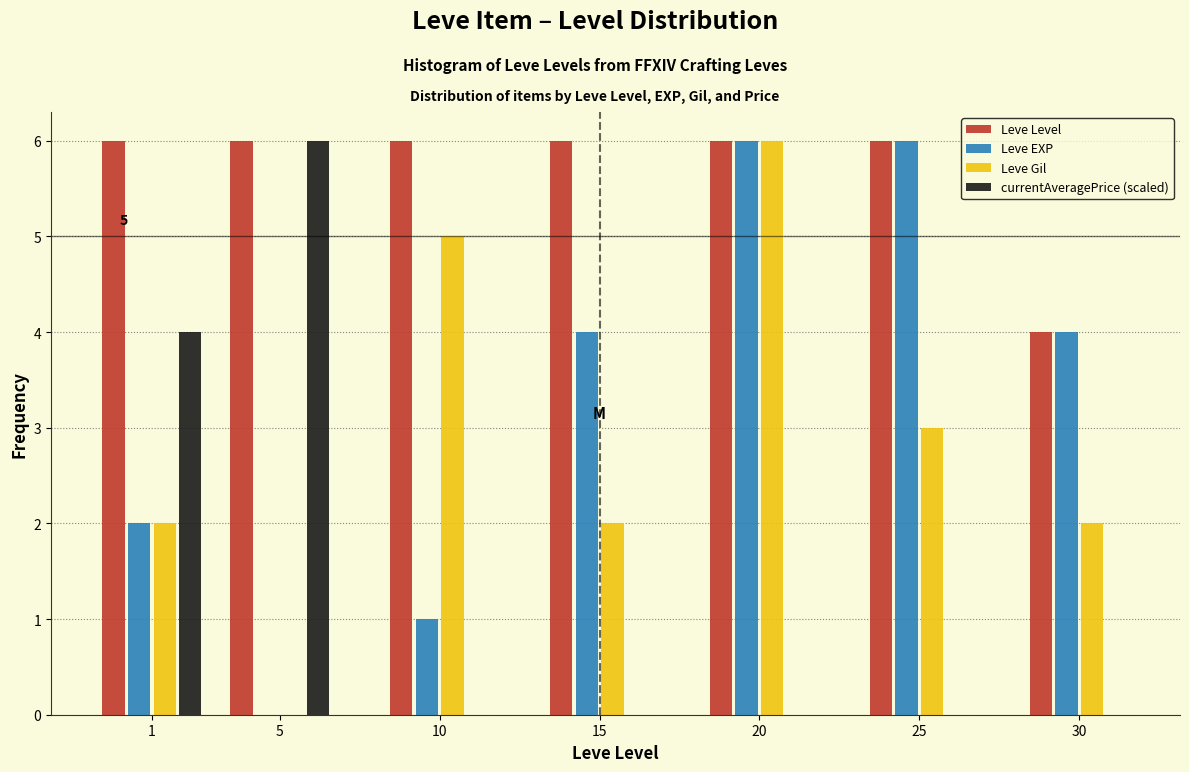

Reading left to right, list all the values displayed in this chart.

Leve Level: 1=6	5=6	10=6	15=6	20=6	25=6	30=4
Leve EXP: 1=2	5=0	10=1	15=4	20=6	25=6	30=4
Leve Gil: 1=2	5=0	10=5	15=2	20=6	25=3	30=2
currentAveragePrice (scaled): 1=4	5=6	10=0	15=0	20=0	25=0	30=0